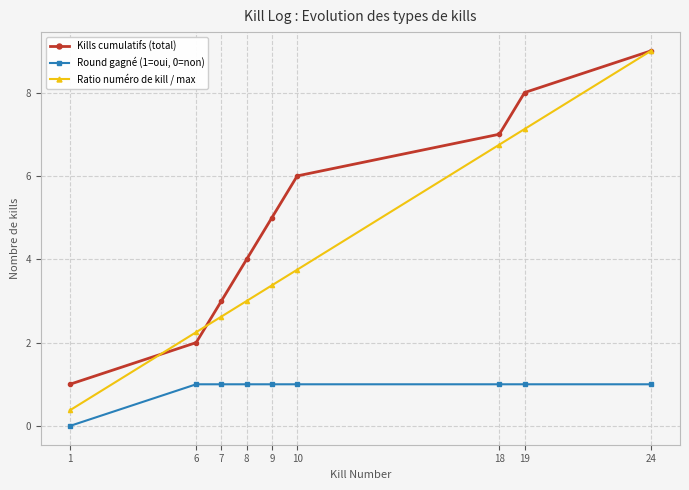

List the series in order of their overall mean, highest first.

Kills cumulatifs (total), Ratio numéro de kill / max, Round gagné (1=oui, 0=non)